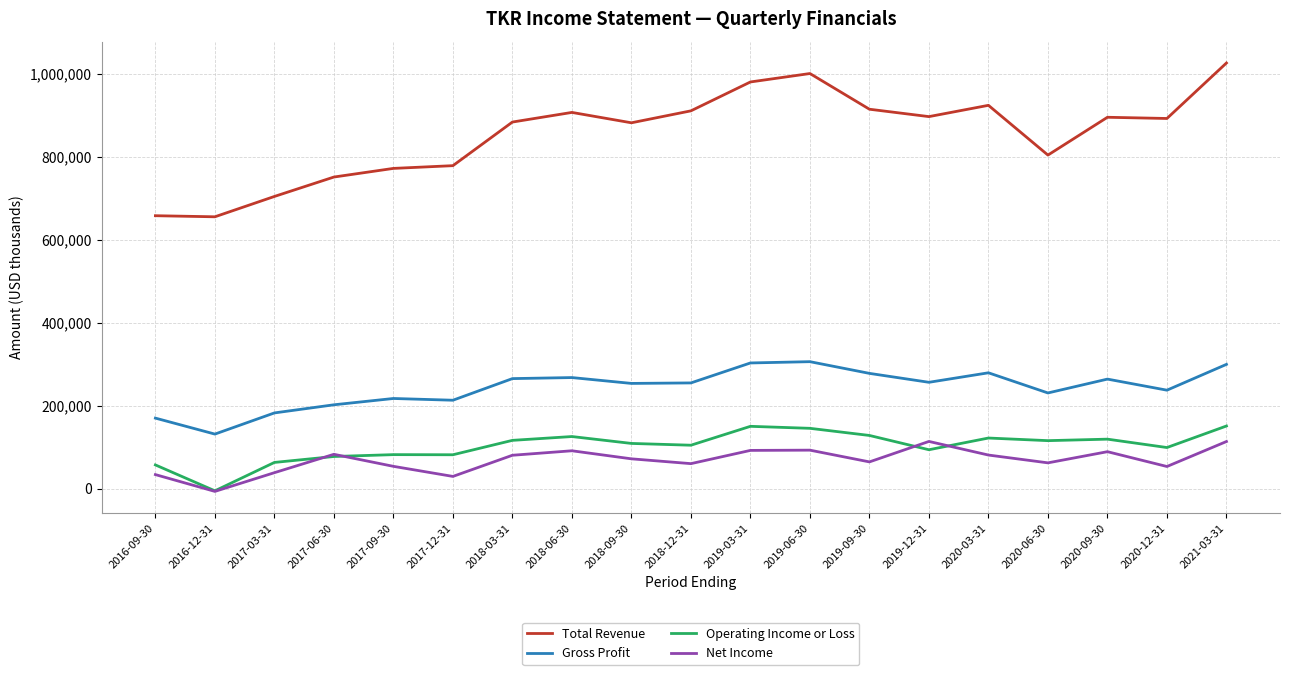

True or false: Total Revenue and Net Income intersect in this chart.

False